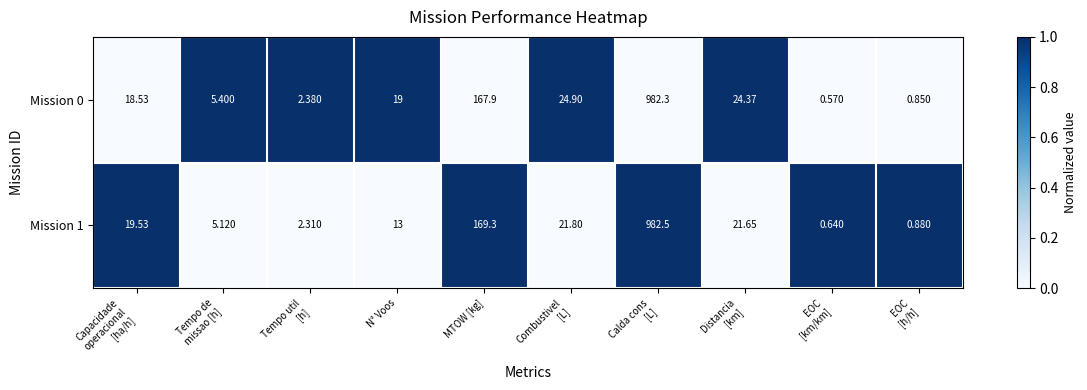

Which series has the largest total across all categories?

Mission 0